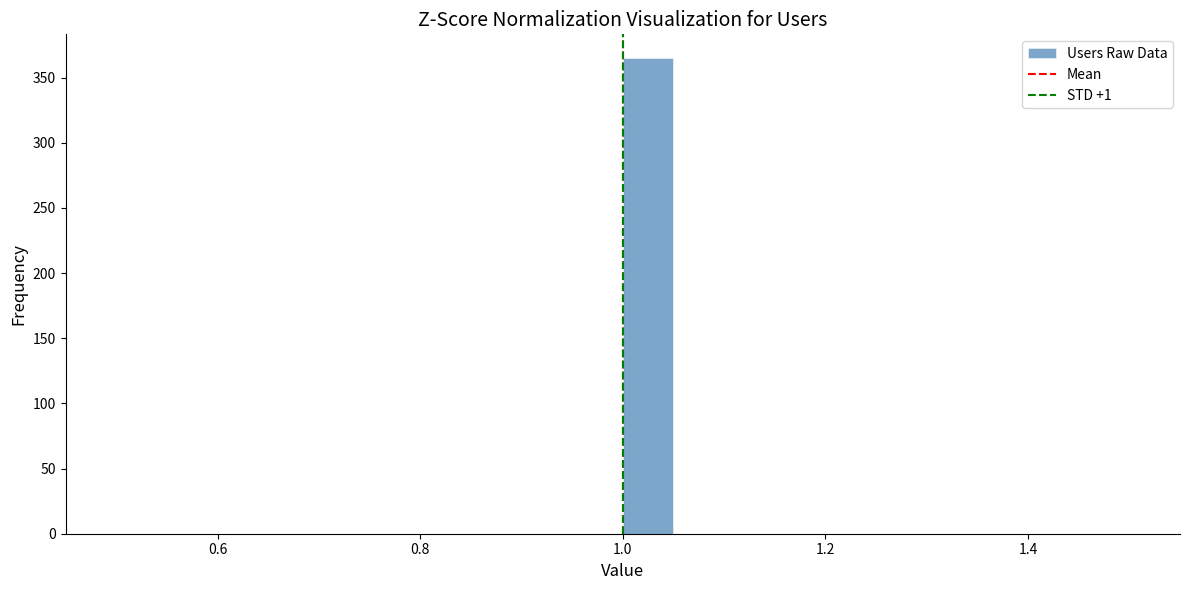

Read against the x-axis, roughly where is the centre of the tallest bar?

1.02